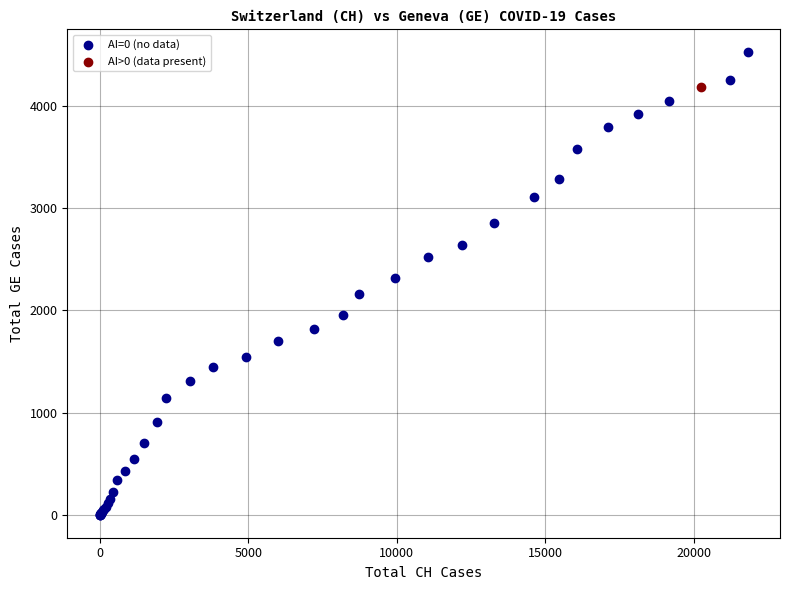

What are all the series names shown in the legend?

AI=0 (no data), AI>0 (data present)